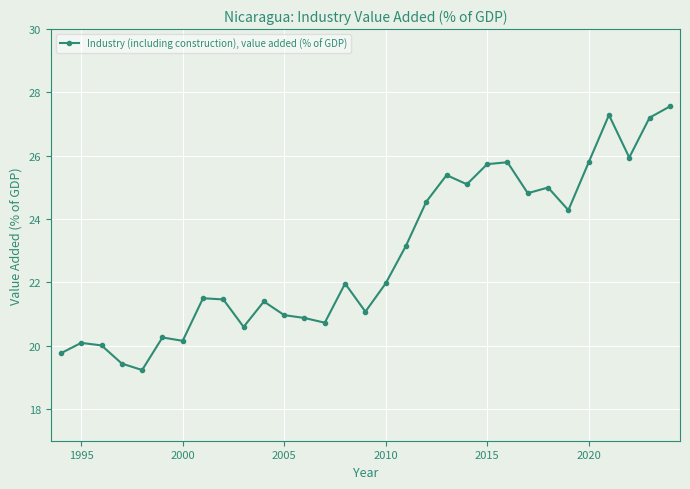

What is the minimum value shown in the chart?

19.2